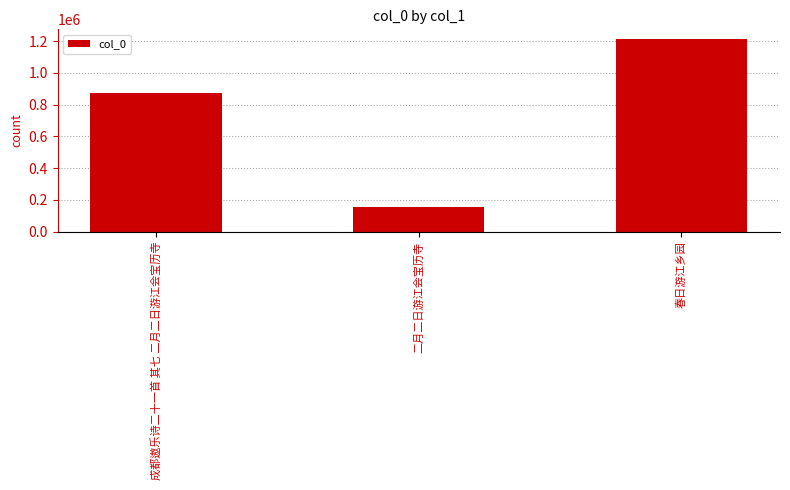

How many distinct data groups are displayed?

1